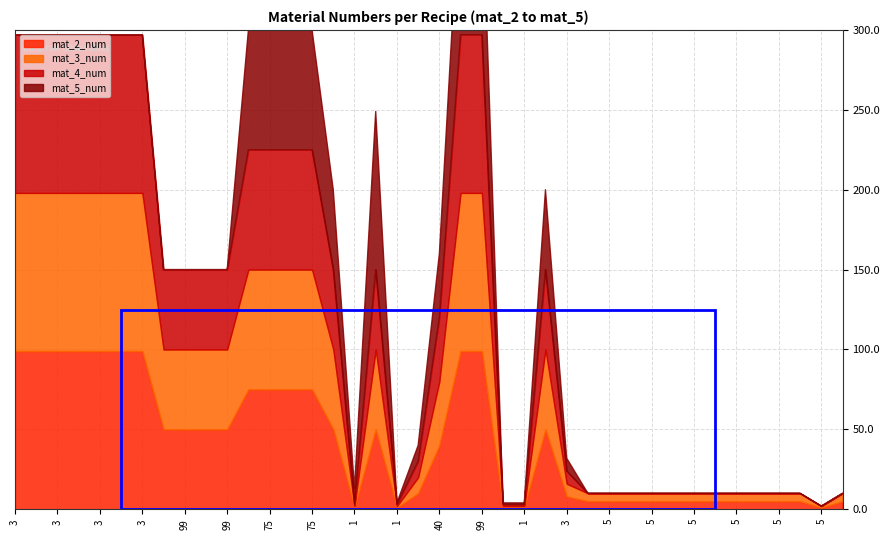

True or false: mat_3_num and mat_2_num cross at least once.

False